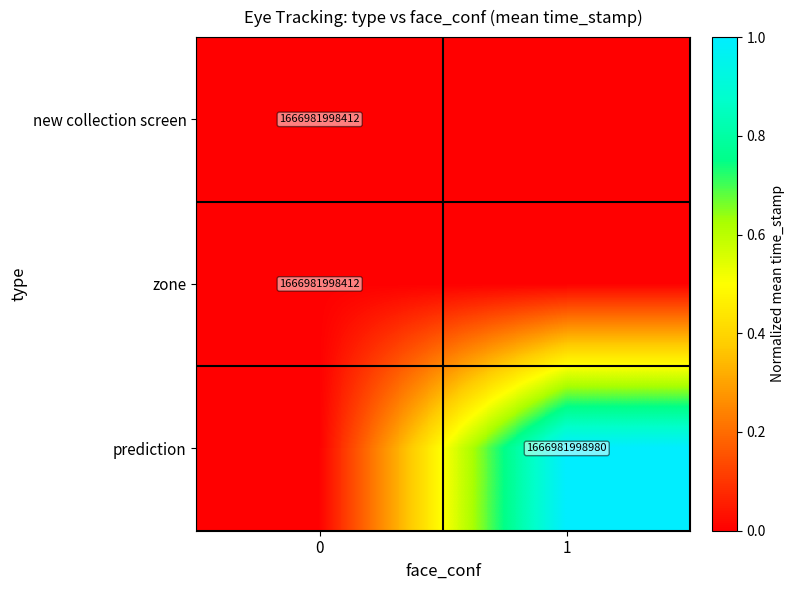

What is the difference between the highest and lowest values at 1?

1.0